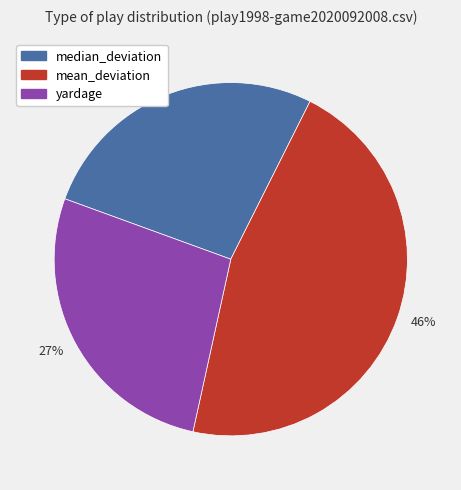

To the nearest percent, what is the difference between the largest and smallest slice percentages?

19%